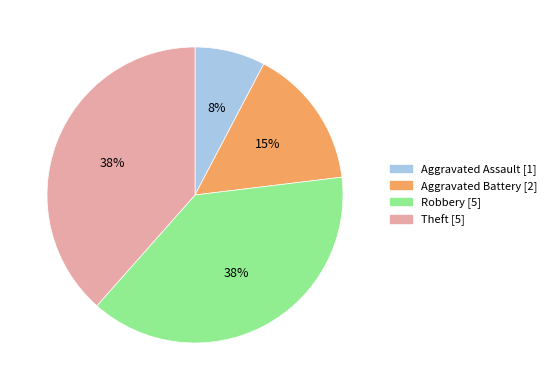

To the nearest percent, what is the combined percentage of Theft and Aggravated Assault?

46%